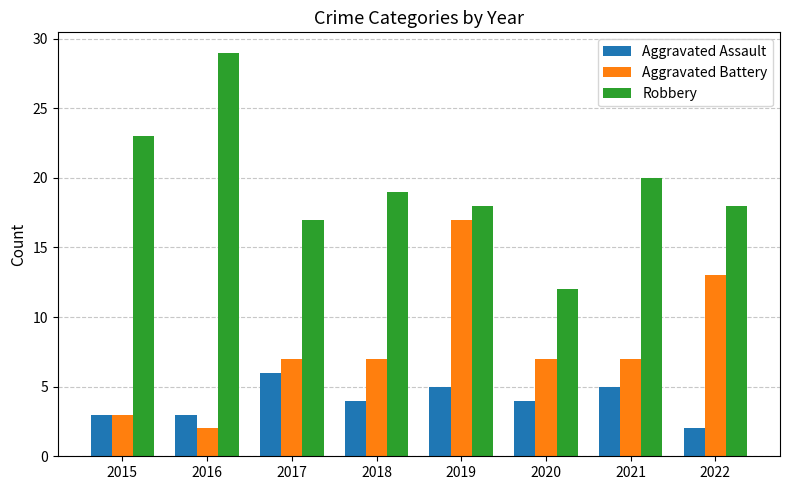

What are all the series names shown in the legend?

Aggravated Assault, Aggravated Battery, Robbery